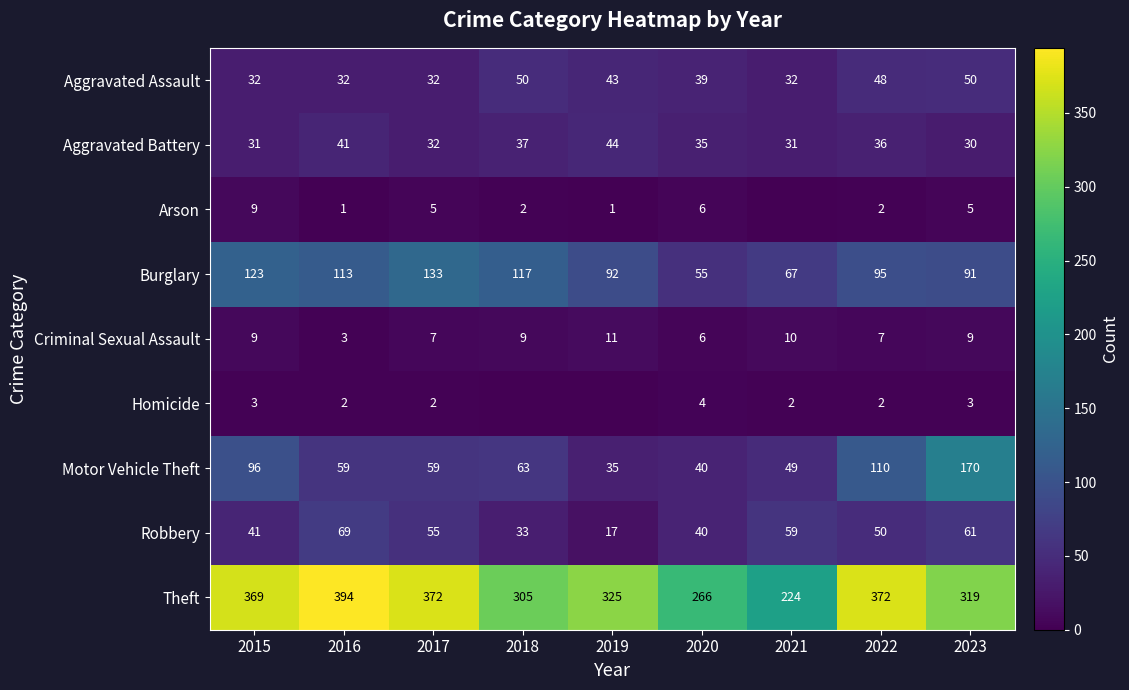

What is the difference between the highest and lowest values at 2023?

316